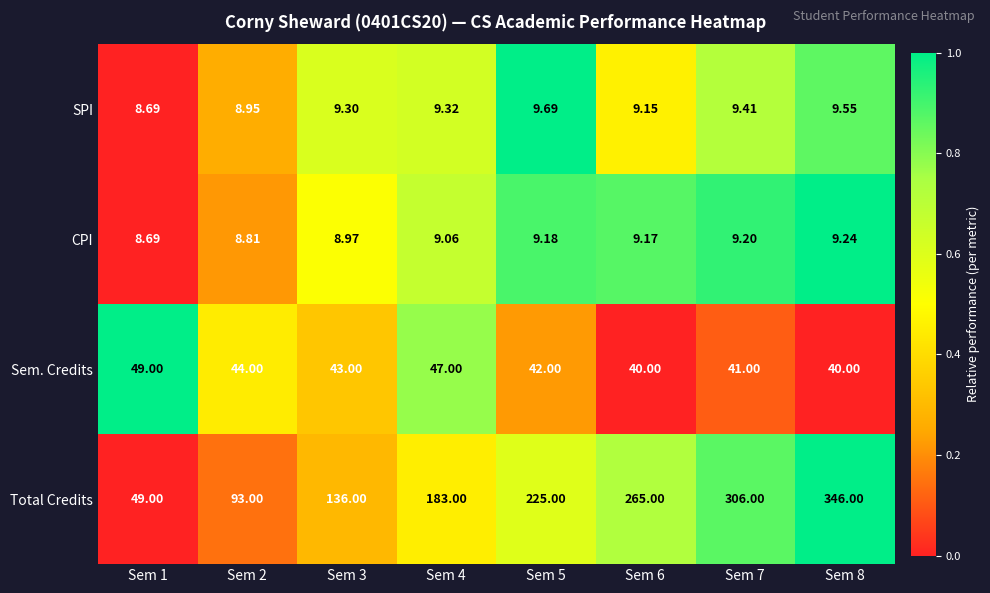

Rank the series at Sem 5 from lowest to highest value.

CPI, SPI, Sem. Credits, Total Credits